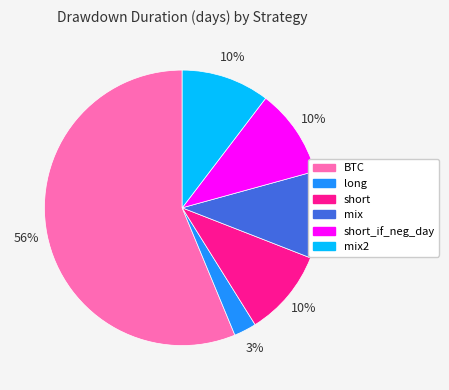

Is there any slice that represents more than half of the pie?

Yes